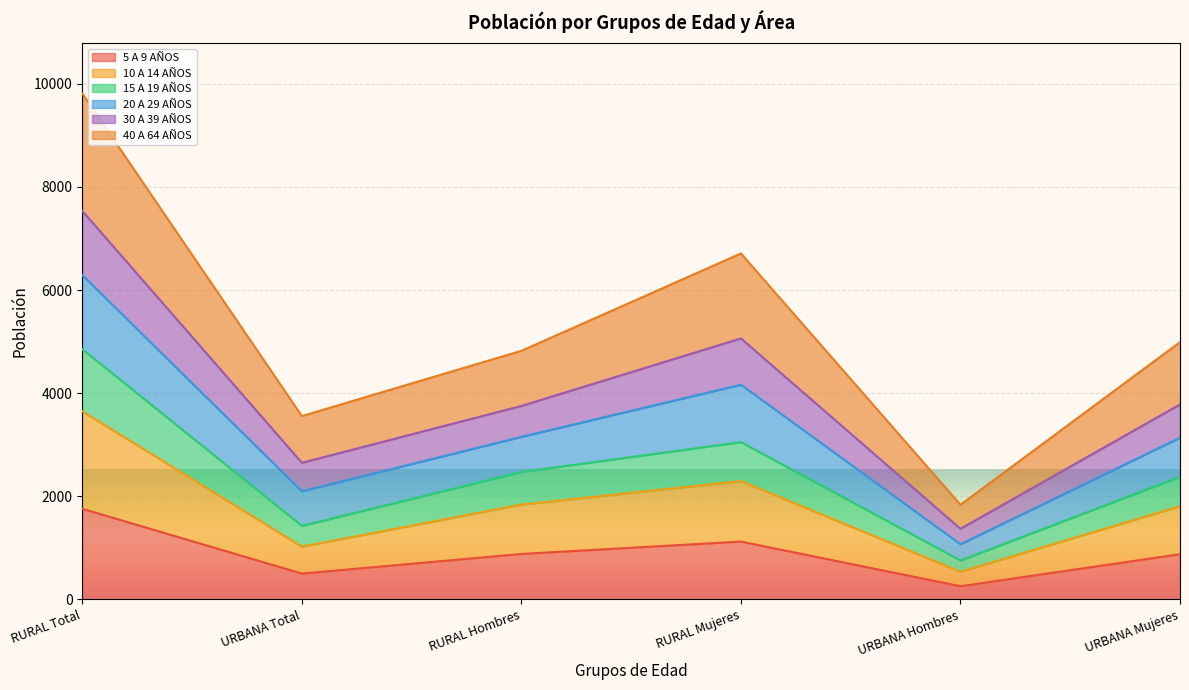

Is the value of 15 A 19 AÑOS at RURAL Total greater than the value of 30 A 39 AÑOS at RURAL Hombres?

Yes